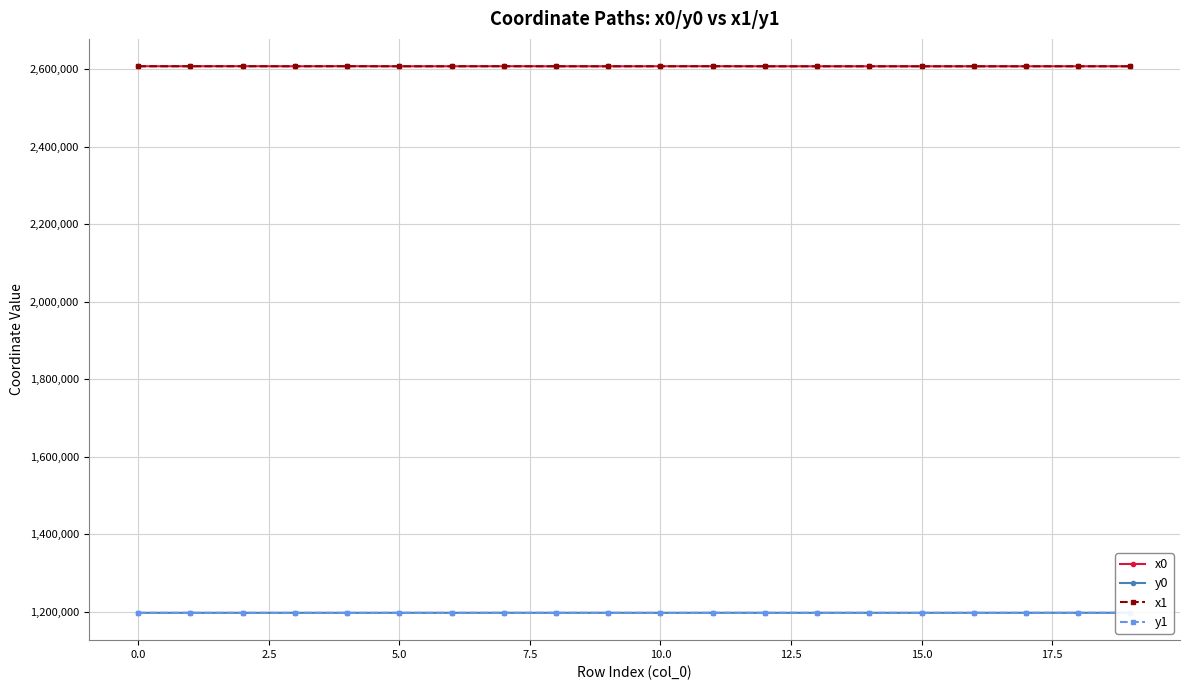

What is the maximum value for x0?

2607244.4